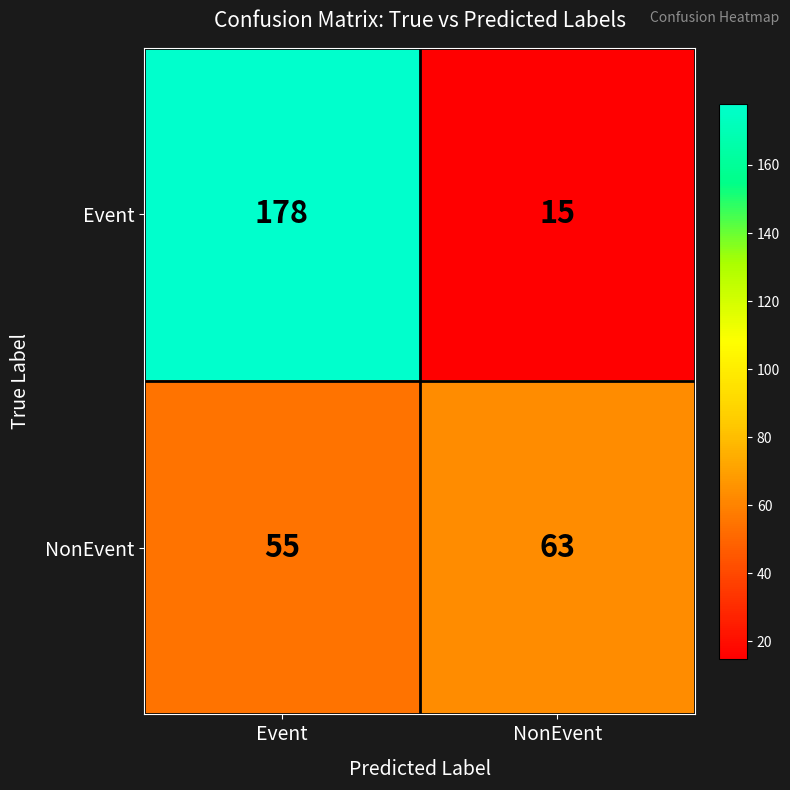

What is the total value across all series at Event?

233